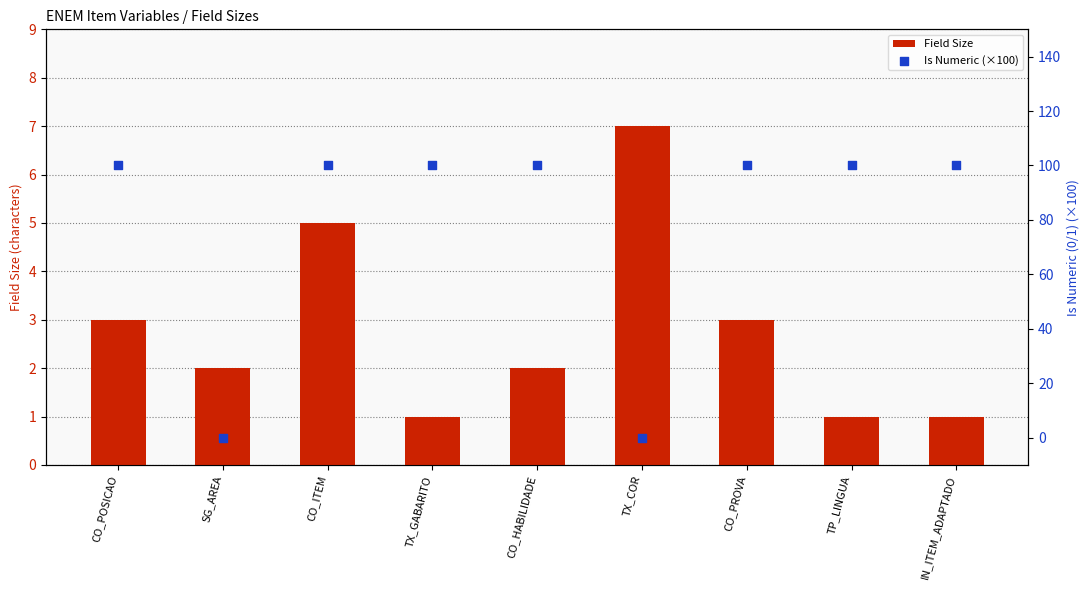

At which category is the sum across all series the highest?

CO_ITEM